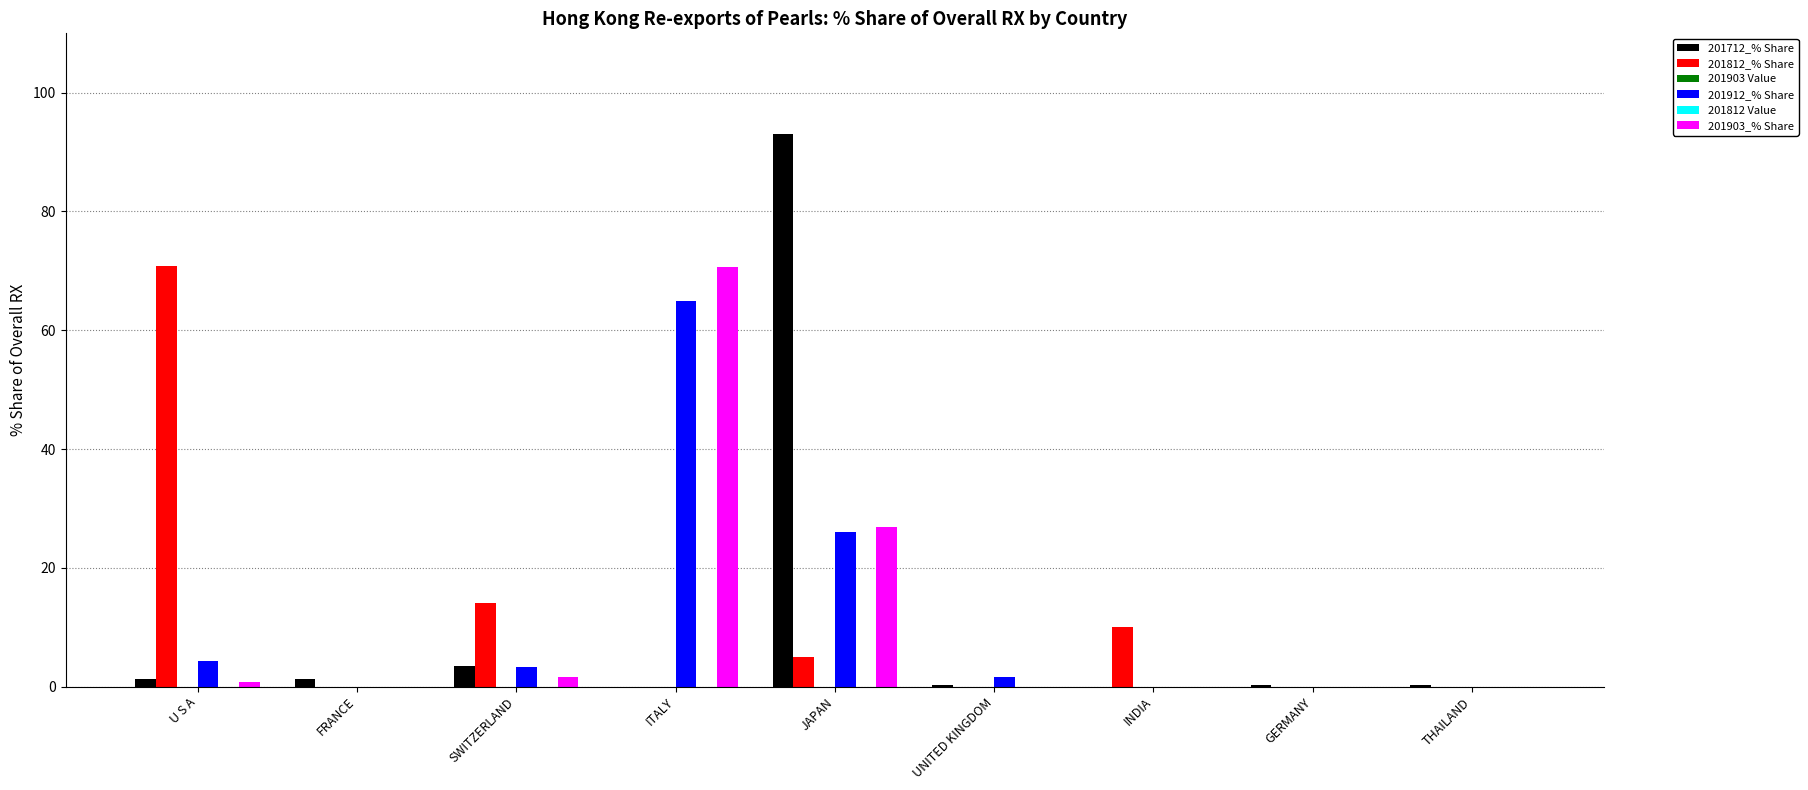

Are the bars horizontal?

No